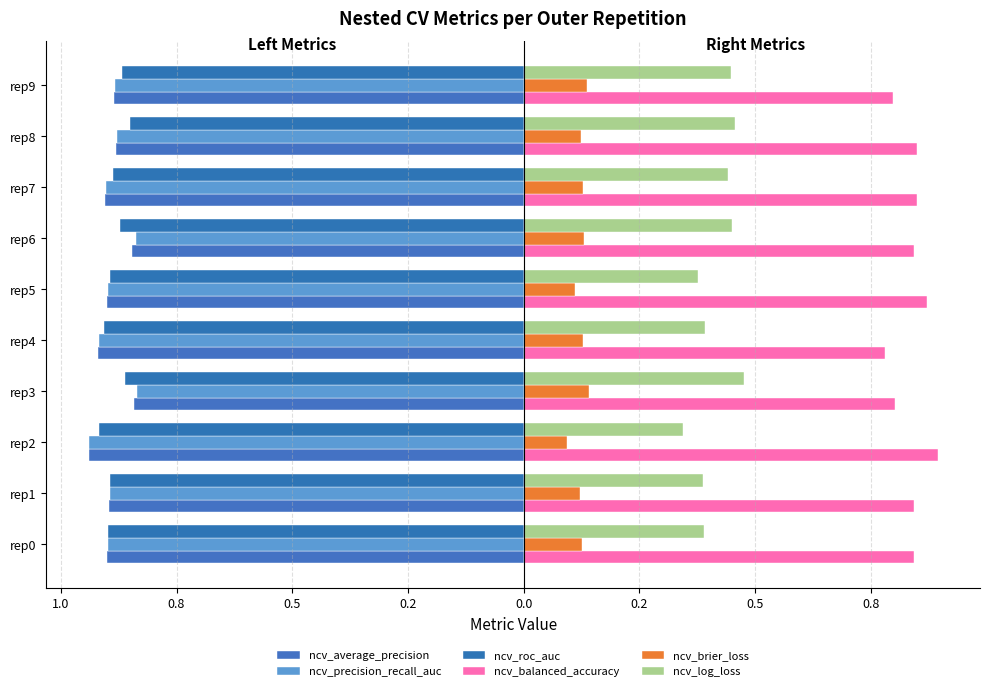

What are all the series names shown in the legend?

ncv_average_precision, ncv_precision_recall_auc, ncv_roc_auc, ncv_balanced_accuracy, ncv_brier_loss, ncv_log_loss